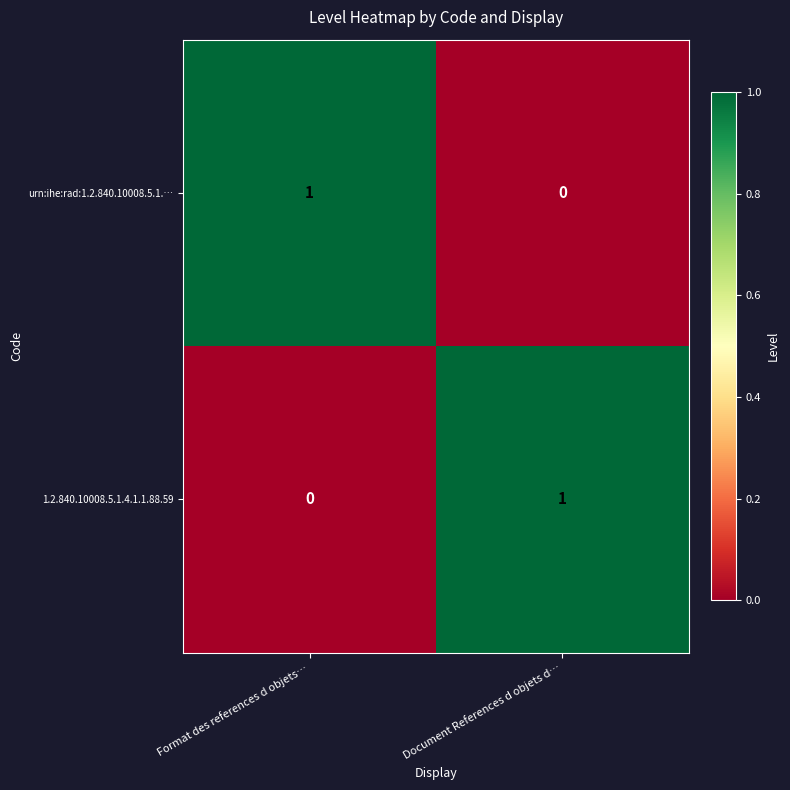

Which category has the lowest value in the 1.2.840.10008.5.1.4.1.1.88.59 series?

Format des references d objets…